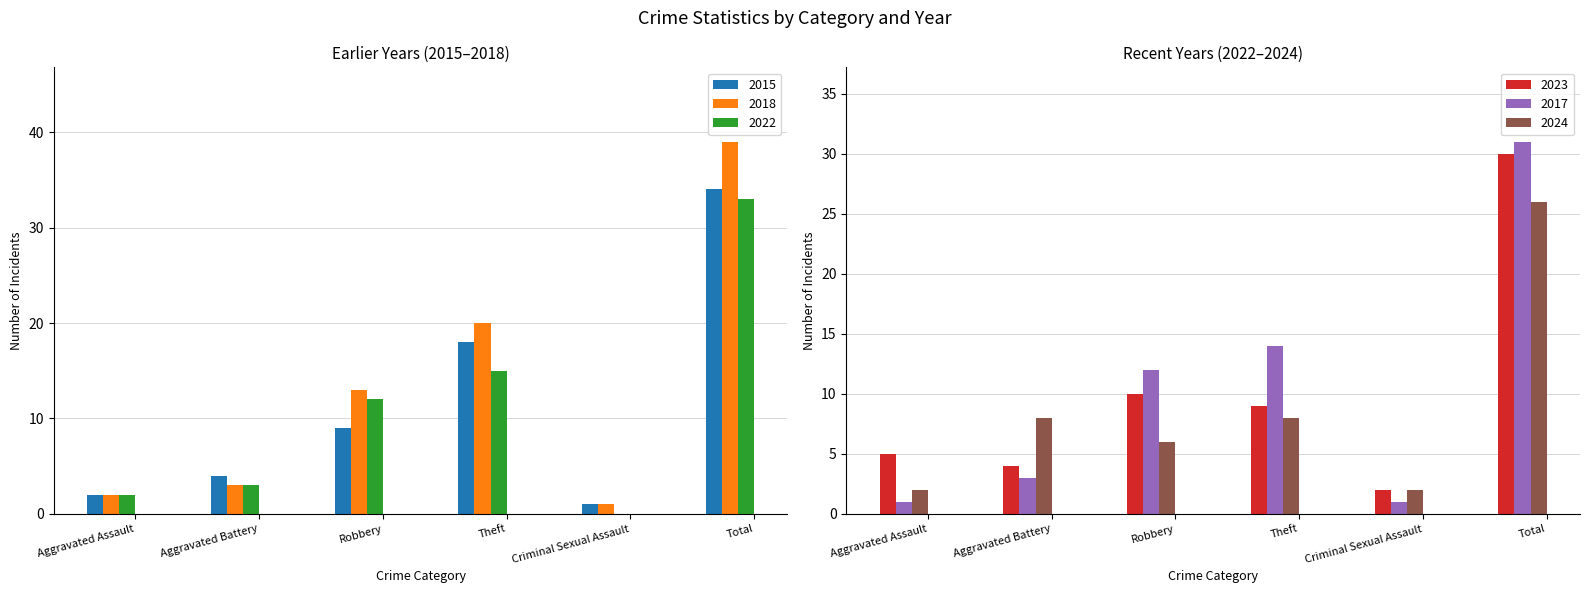

The 2024 series shows 6 at Robbery. True or false?

True